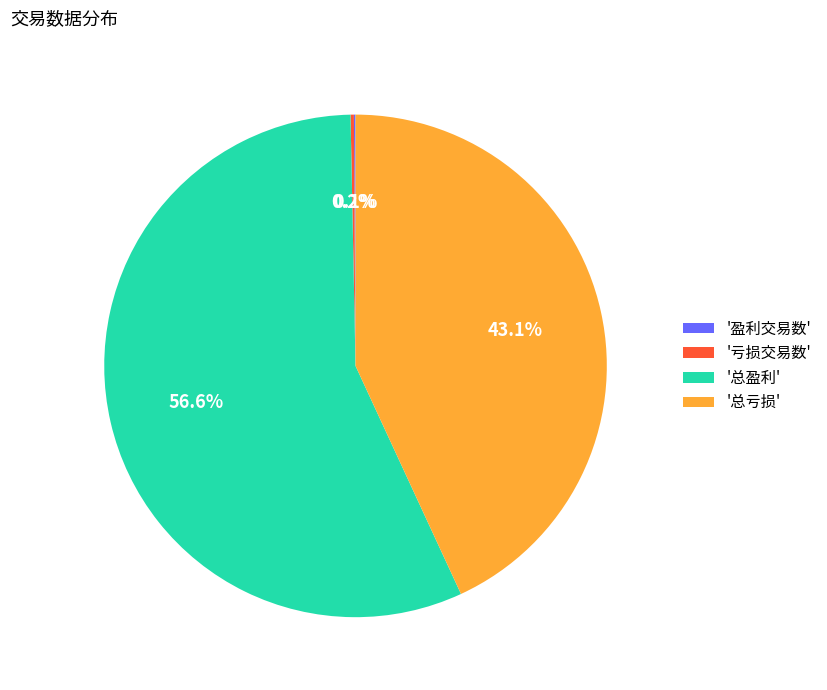

What is the largest slice in the pie chart?

'总盈利'